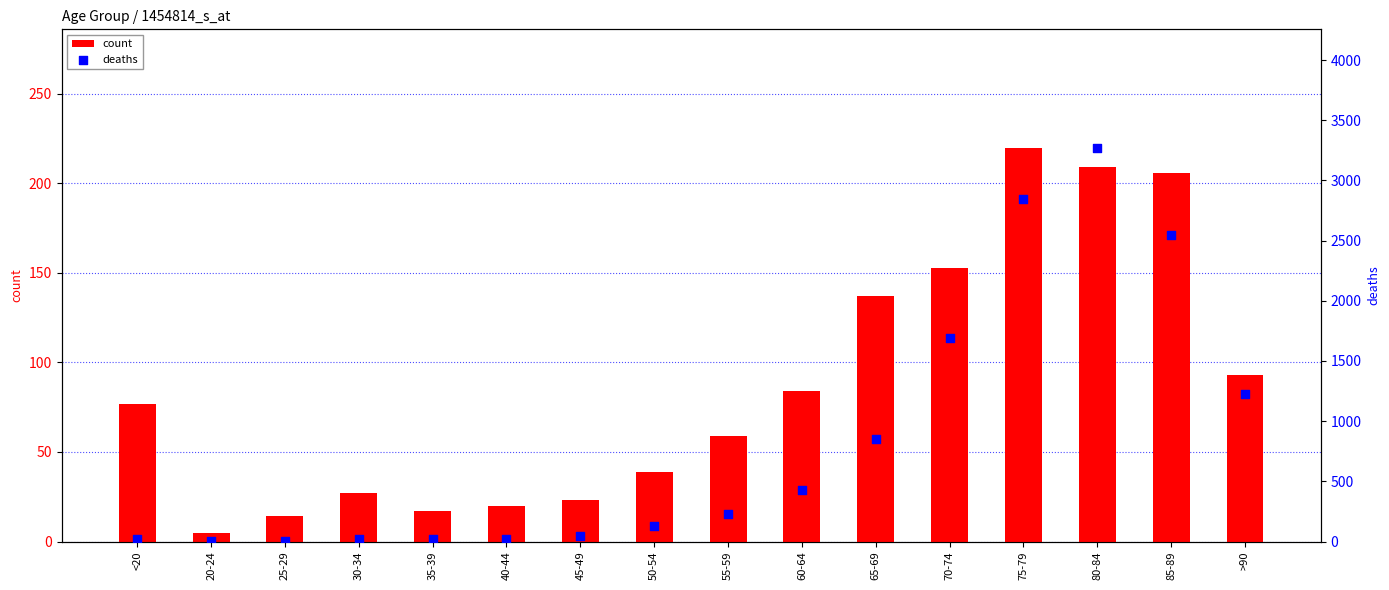

At which category is the sum across all series the highest?

80-84